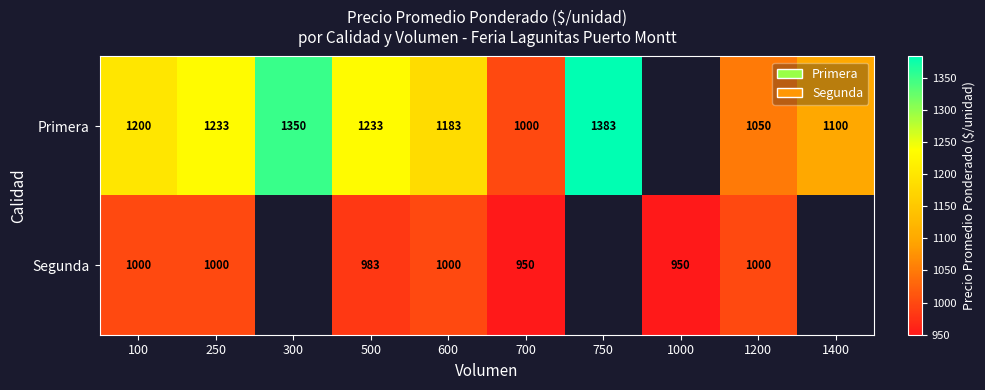

What is the sum of the Primera values at 100 and 1200?

2250